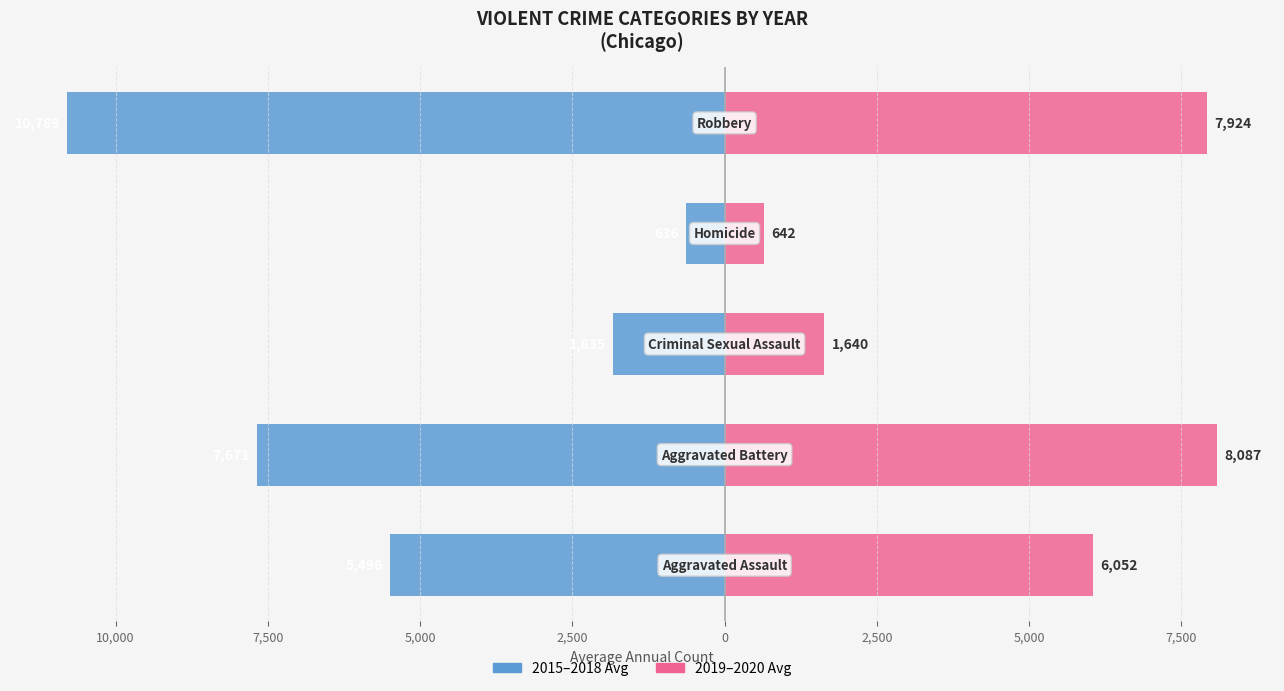

What is the value of the 2015–2018 Avg bar at the 3rd from the left?

-1834.8